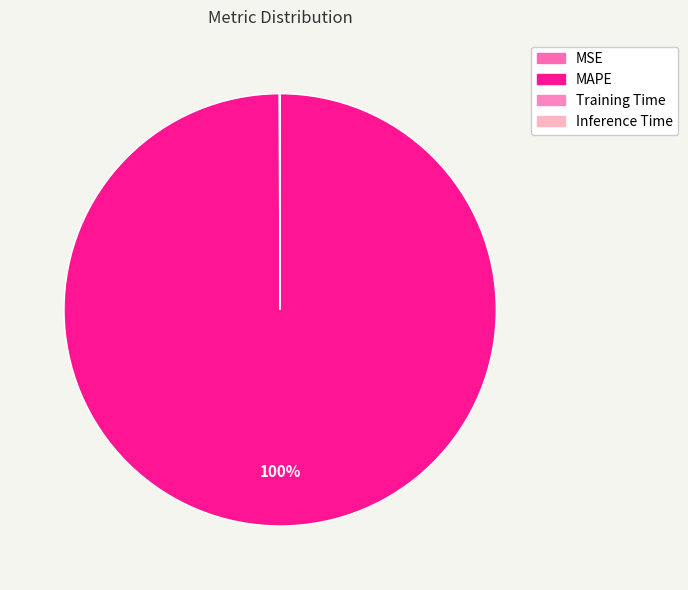

True or false: MAPE accounts for 100% of the total.

True